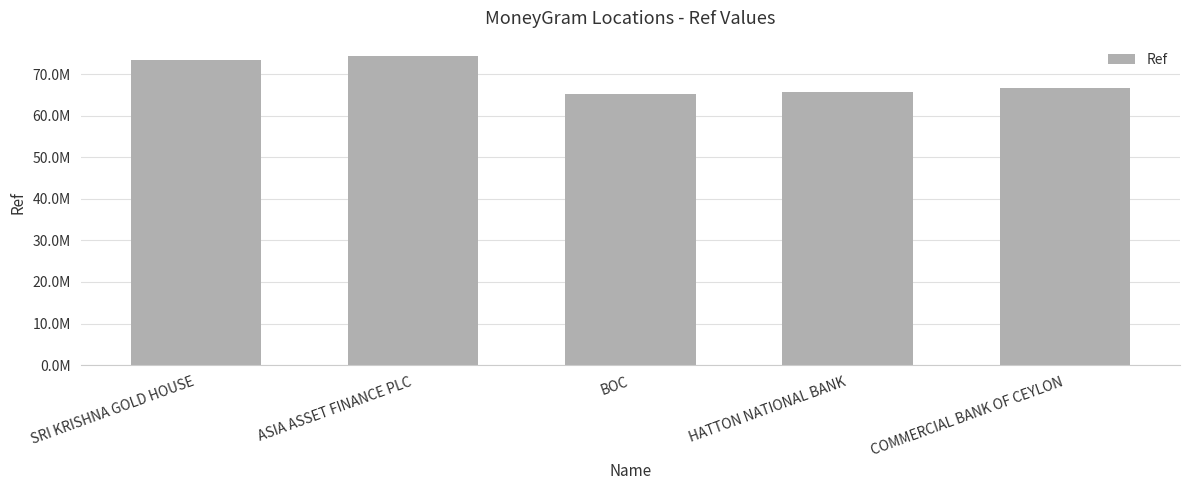

What is the label of the 1st bar from the right?

COMMERCIAL BANK OF CEYLON